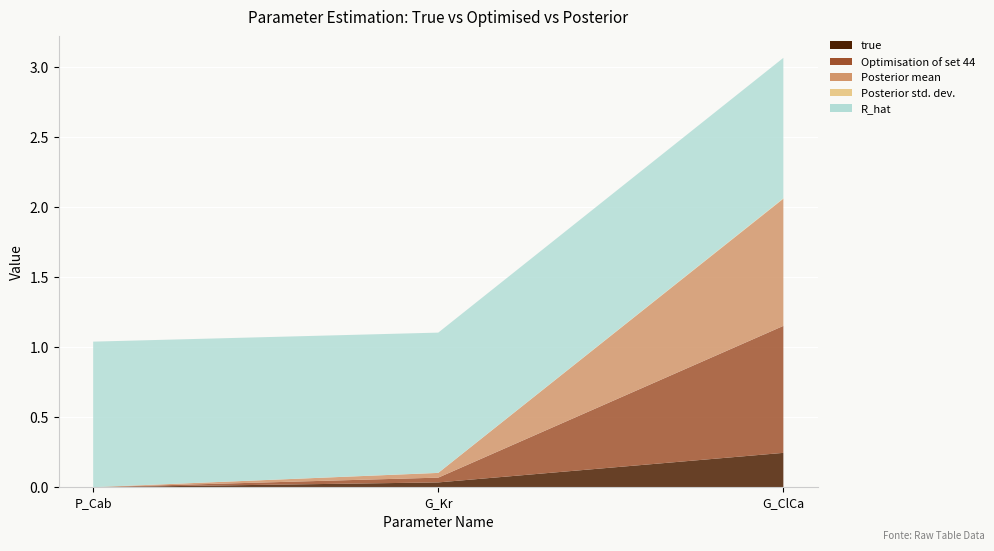

Reading left to right, transcribe all the data shown in this chart.

true: 0.0	0.0	0.2
Optimisation of set 44: 0.0	0.0	0.9
Posterior mean: 0.0	0.0	0.9
Posterior std. dev.: 0.0	0.0	0.0
R_hat: 1.0	1.0	1.0